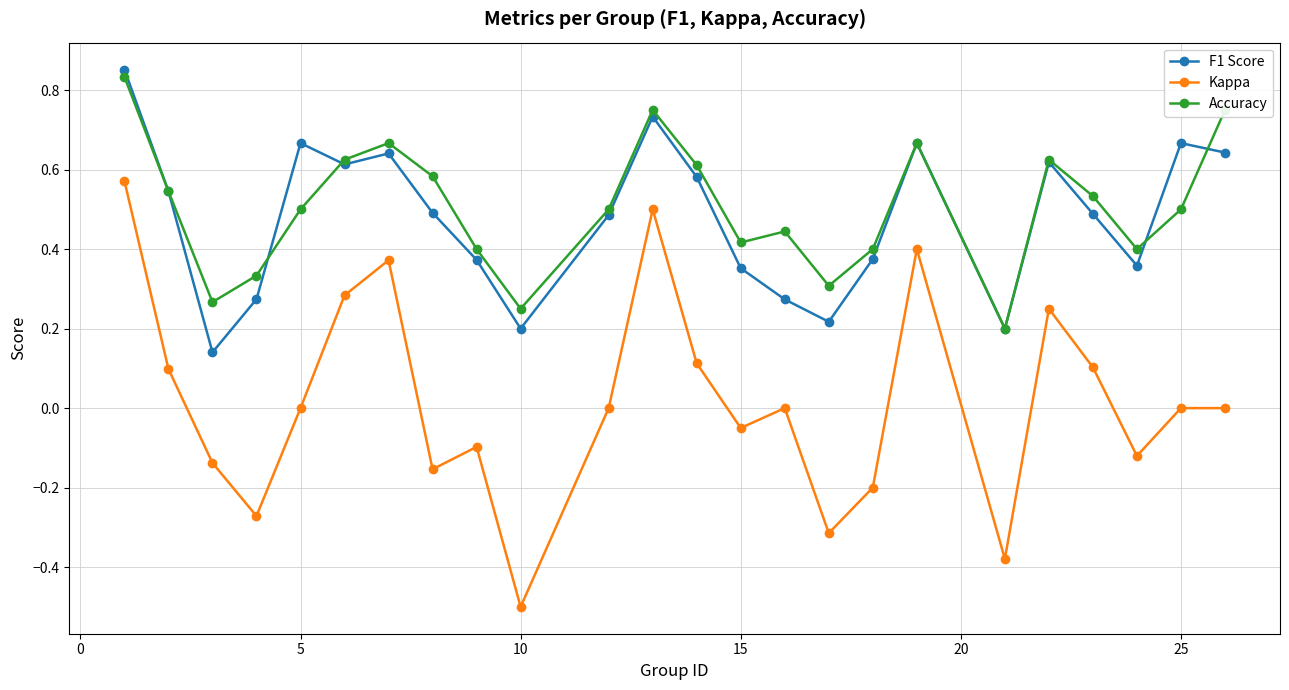

True or false: F1 Score has more than 2 points higher than both neighbors.

True